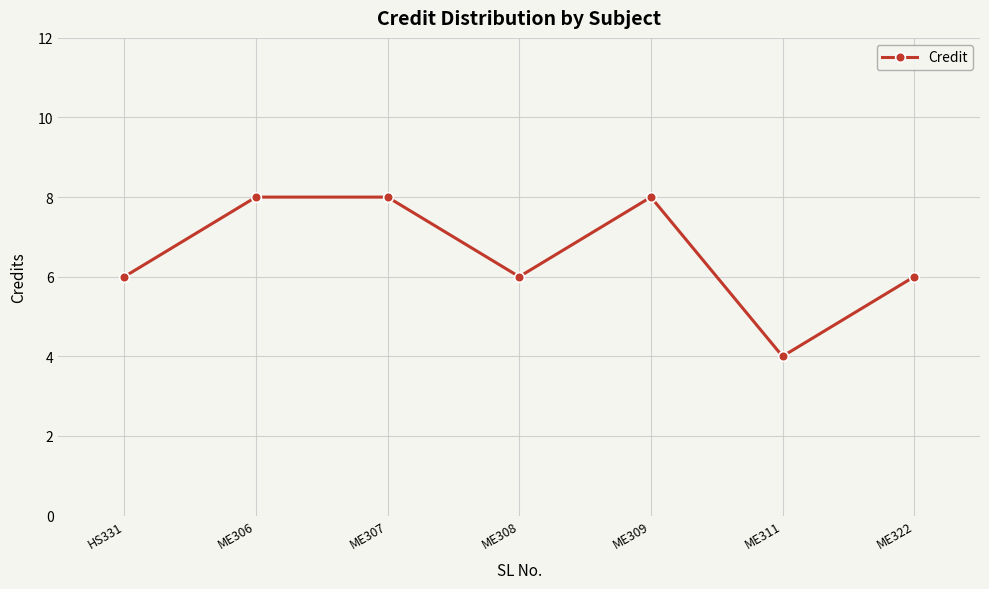

True or false: there are more than 2 points higher than both neighbors.

False